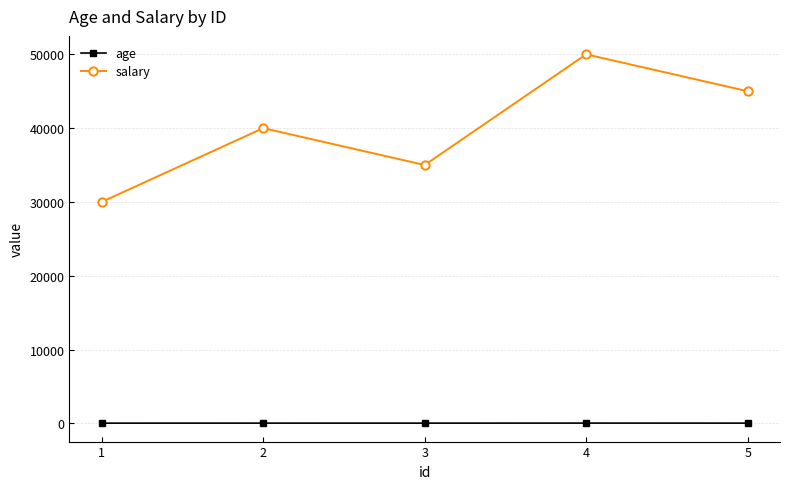

How many lines are shown in the chart?

2